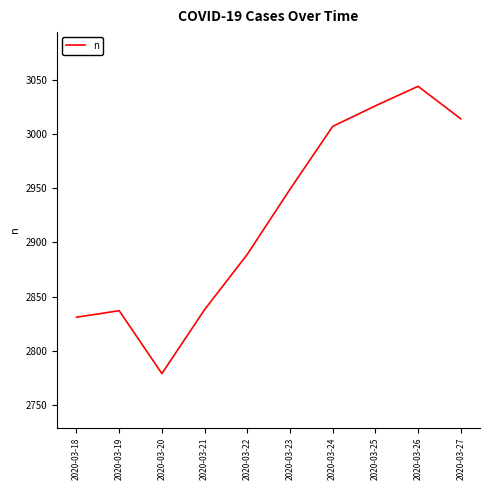

At which category does the chart reach its peak across all series?

2020-03-26